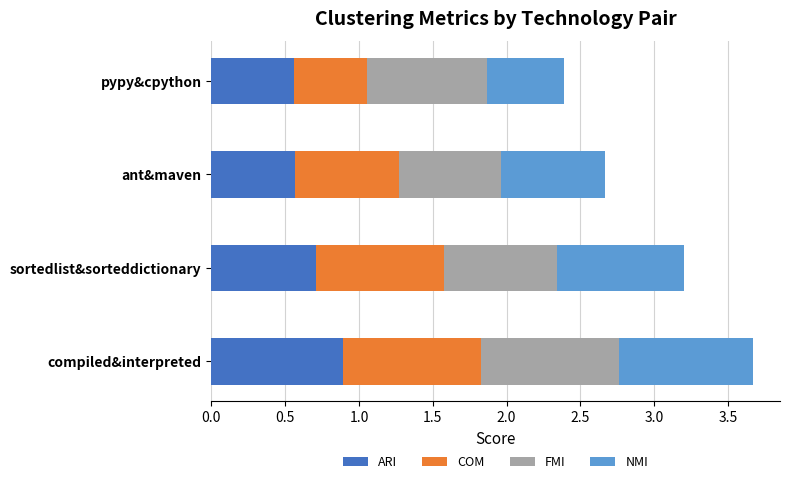

The ARI series shows 0.7 at sortedlist&sorteddictionary. True or false?

True